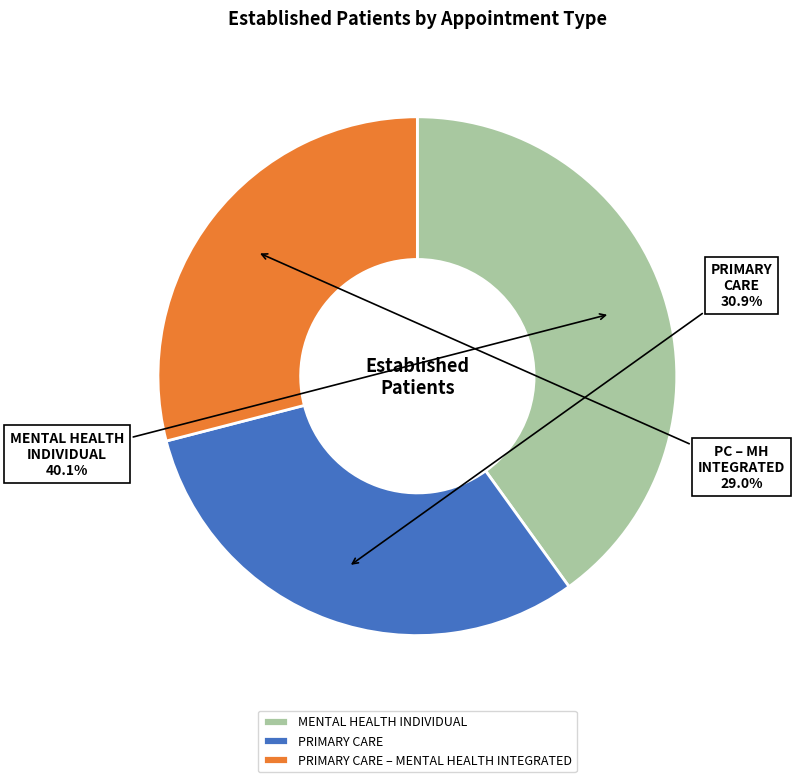

What is the largest slice in the pie chart?

MENTAL HEALTH INDIVIDUAL